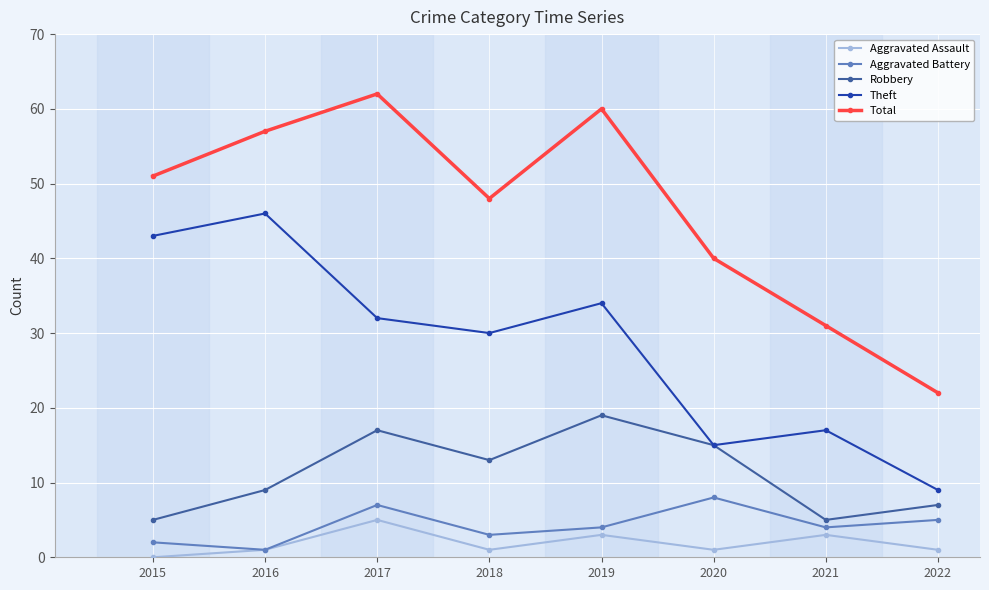

Where is the first local minimum for Robbery?

2018